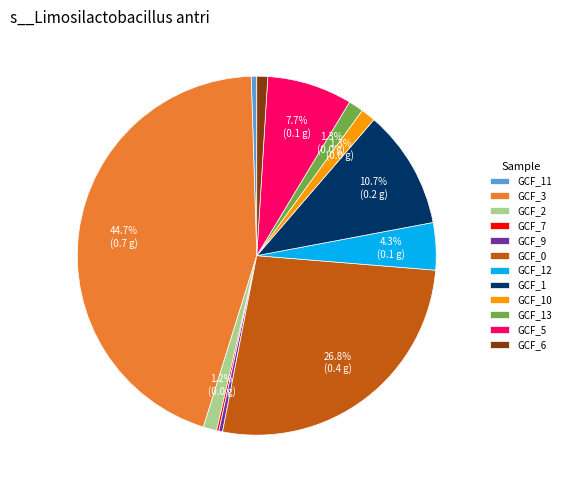

Is GCF_13 the majority of the pie?

No